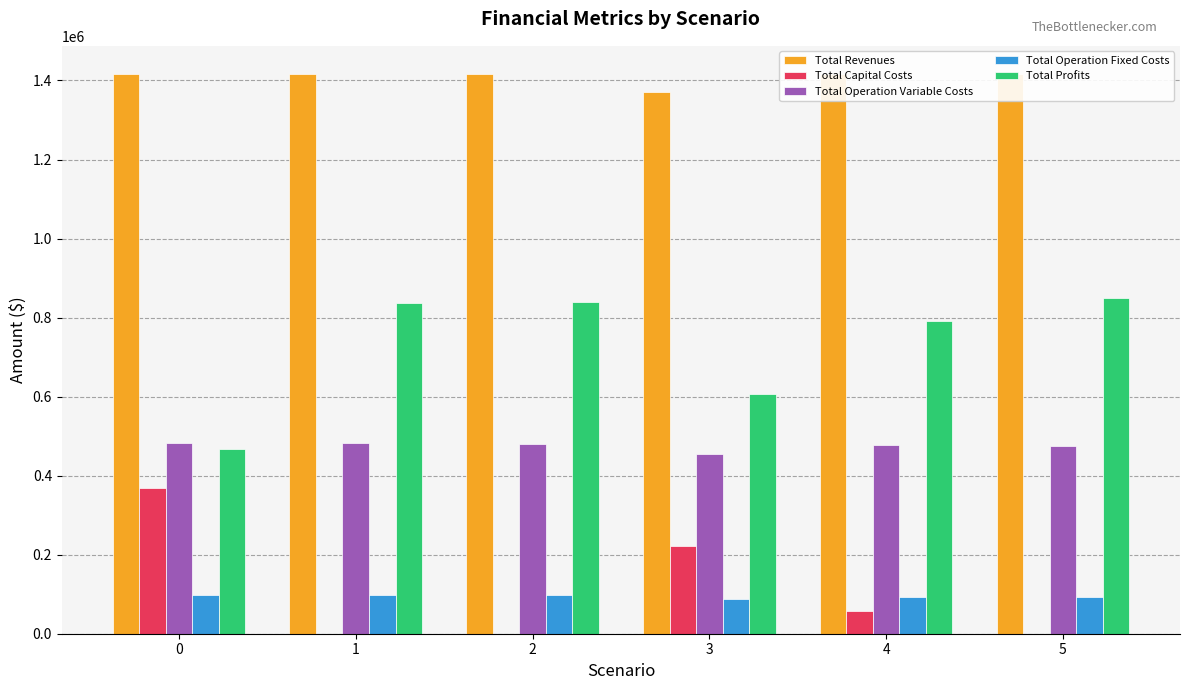

What is the sum of the Total Operation Fixed Costs values at 5 and 4?

186285.1